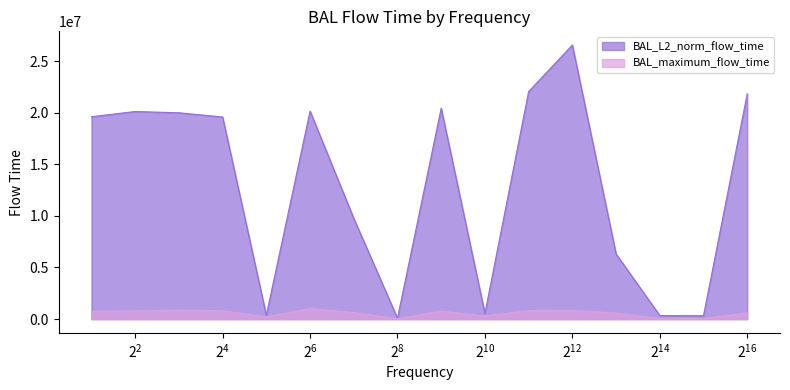

True or false: BAL_maximum_flow_time and BAL_L2_norm_flow_time intersect in this chart.

False